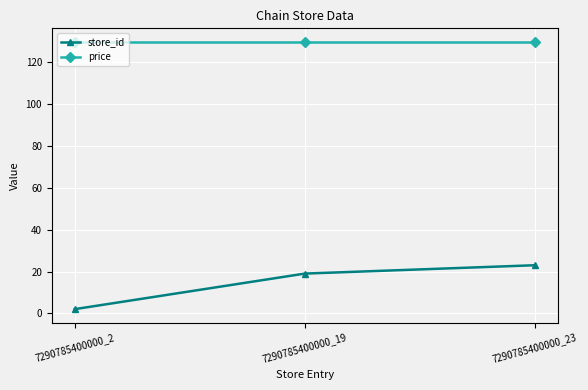

What value does the price series have at 7290785400000_23?

129.9